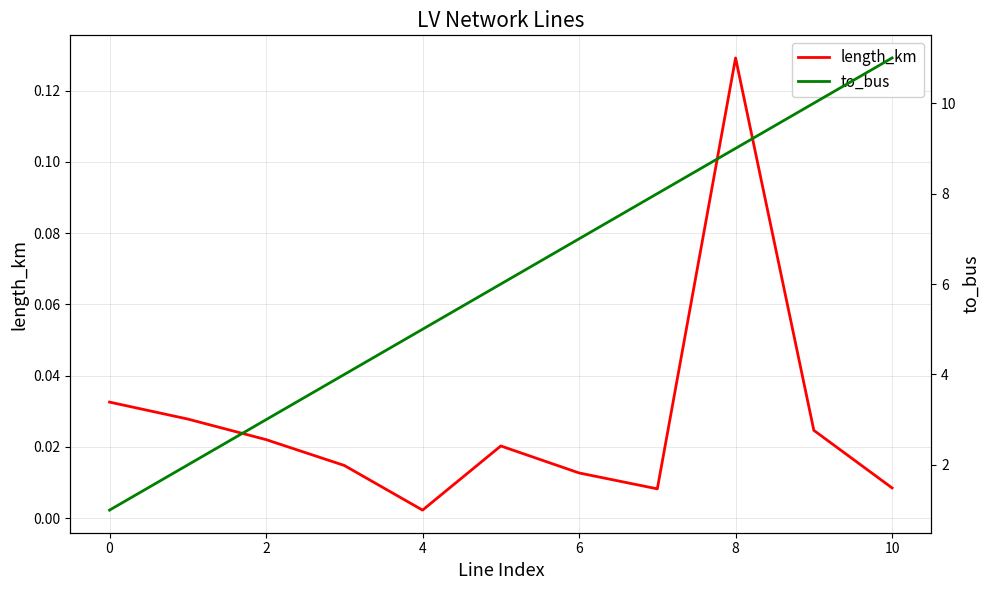

True or false: to_bus has more than 0 interior local peaks.

False